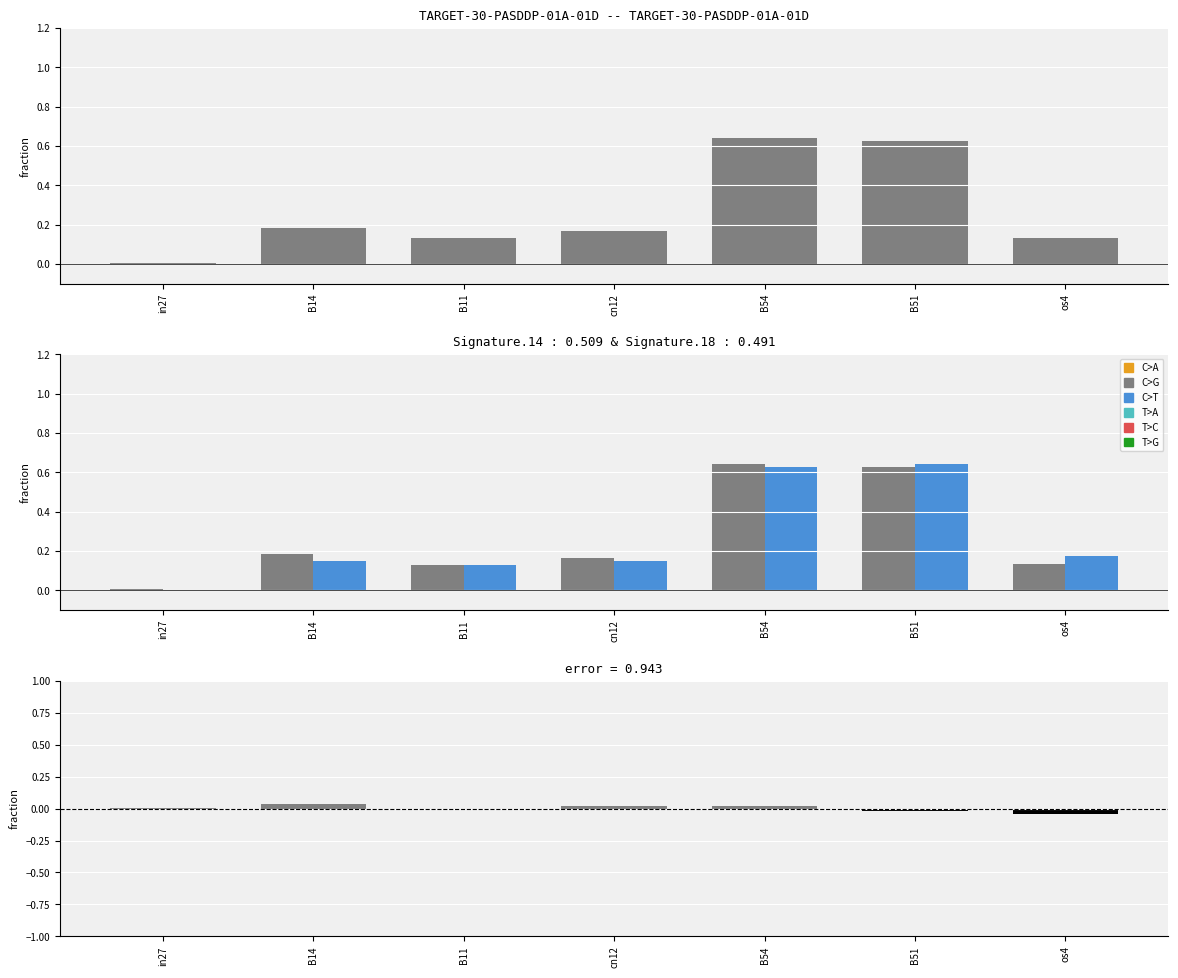

The value of job69_scenario0_127 at cn12 is 0.1. True or false?

True